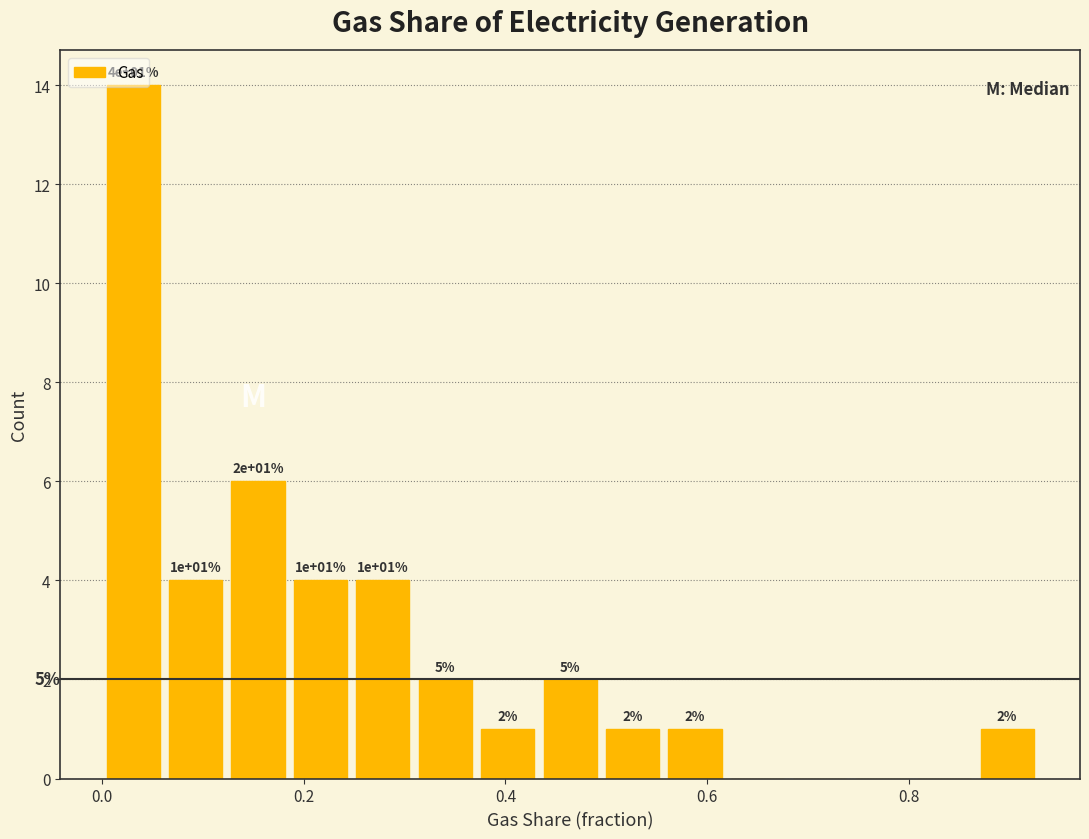

Around what value on the x-axis is the tallest bar? Give the approximate position of its centre, as read against the axis.

0.04